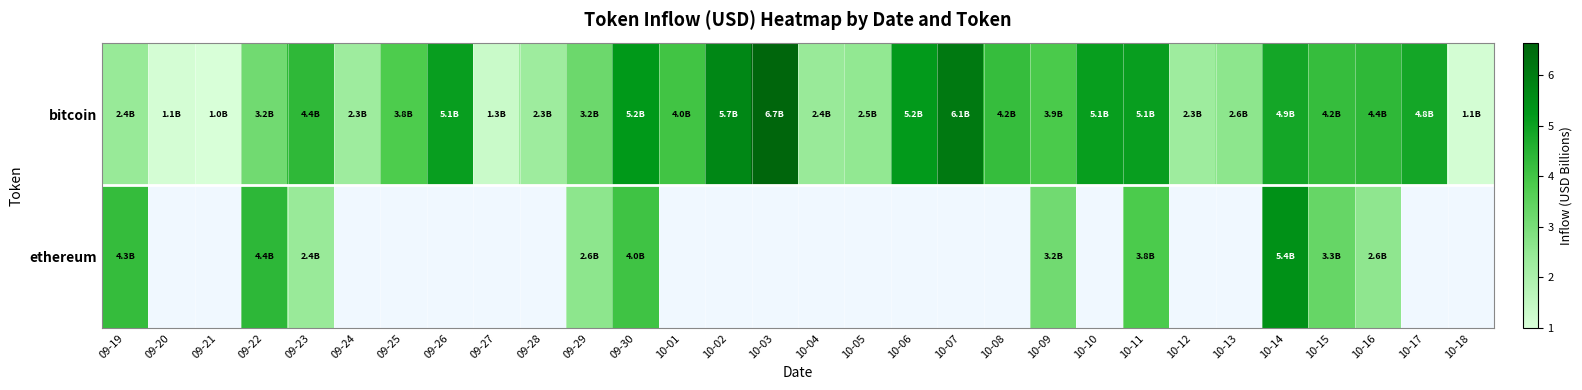

What is the difference between the maximum and minimum values in the row_1 series?

3.0